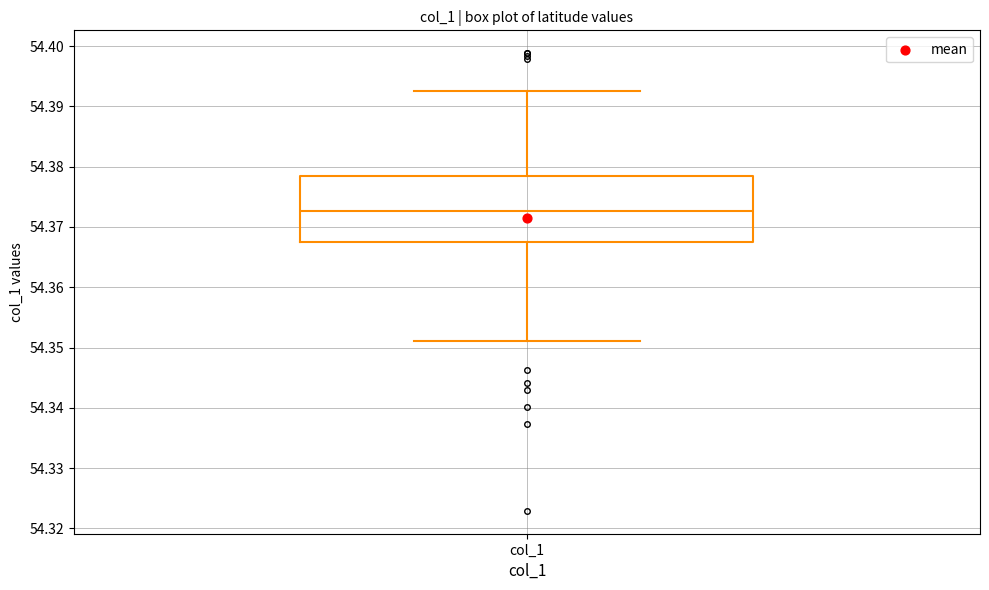

Where does the median line of the box for col_1 sit on the y-axis? The values are not printed on the chart, so give them approximately, as read against the axis.

54.373